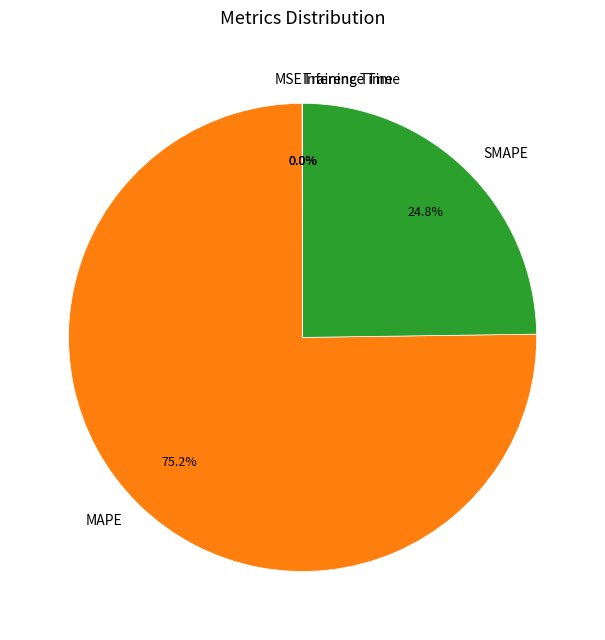

Is there a majority slice in this chart?

Yes